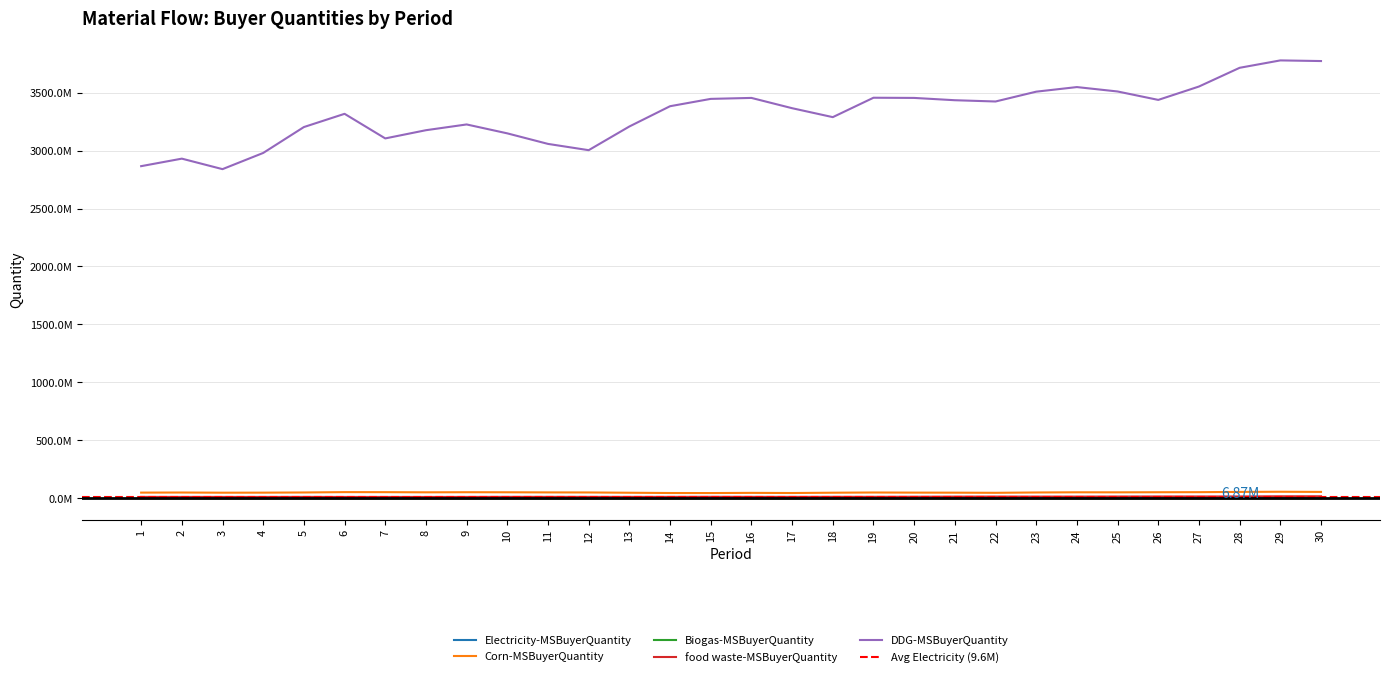

Reading right to left, what are all the values shown in this chart?

Electricity-MSBuyerQuantity: 30=6868600.6	29=7075789.7	28=7275554.5	27=7882895.7	26=8062421.6	25=8287304.9	24=8747652.5	23=8811544.4	22=8503578.1	21=9232968.3	20=9510076.0	19=9912411.0	18=10442110.1	17=10401592.5	16=10526824.6	15=10337832.6	14=10452018.9	13=10622098.9	12=10367370.2	11=10014128.4	10=10099819.2	9=10249729.1	8=10437175.9	7=10621670.2	6=10662730.1	5=10915090.8	4=10913811.4	3=10711217.9	2=10714998.3	1=10619859.4
Corn-MSBuyerQuantity: 30=55025590.6	29=56473545.9	28=55028770.2	27=52837188.8	26=52247836.0	25=51383076.7	24=51775429.9	23=50149920.0	22=47257923.7	21=48483516.1	20=48948901.2	19=49988205.0	18=48169176.3	17=45527504.6	16=46807738.6	15=45168265.4	14=45538386.1	13=47910026.2	12=50301066.5	11=50815152.2	10=51885789.4	9=52400838.3	8=51547572.3	7=52888962.2	6=53239034.5	5=50187750.5	4=48663182.6	3=48270065.7	2=49803461.7	1=48974121.4
Biogas-MSBuyerQuantity: 30=670110.1	29=660063.3	28=653289.4	27=639225.8	26=621340.0	25=611278.3	24=633978.9	23=641562.8	22=611524.0	21=596191.5	20=599947.4	19=573391.0	18=556714.3	17=554432.0	16=580328.1	15=601396.6	14=594901.3	13=593475.6	12=565356.2	11=532252.2	10=553906.7	9=554250.8	8=535206.5	7=544077.6	6=531573.2	5=523713.4	4=518438.8	3=502234.9	2=505964.3	1=506072.4
food waste-MSBuyerQuantity: 30=17262034.0	29=17078991.8	28=15799012.6	27=15633957.8	26=15483298.5	25=15113073.2	24=14456019.8	23=14471211.4	22=14741856.2	21=14198073.2	20=13333474.5	19=12680482.9	18=12640448.4	17=12242883.7	16=12382958.0	15=12862653.8	14=12266575.4	13=12040920.3	12=12183653.5	11=12324503.4	10=12341750.2	9=11821206.0	8=11414108.7	7=11592365.8	6=11624504.3	5=11807045.5	4=11476463.1	3=11786056.7	2=11738355.4	1=12016601.6
DDG-MSBuyerQuantity: 30=3772271917.1	29=3777819209.3	28=3714041613.4	27=3552454738.0	26=3437079237.8	25=3509719047.3	24=3547724064.6	23=3508099868.8	22=3423338296.9	21=3434278852.3	20=3454136670.3	19=3455754270.6	18=3288324706.2	17=3365481728.1	16=3454197565.8	15=3445886113.4	14=3382585261.5	13=3207668820.8	12=3003323408.6	11=3057453309.3	10=3148382521.0	9=3225325695.5	8=3175596059.1	7=3104784802.8	6=3316994859.5	5=3202782227.6	4=2979436949.2	3=2839703200.1	2=2930310386.4	1=2865439869.1